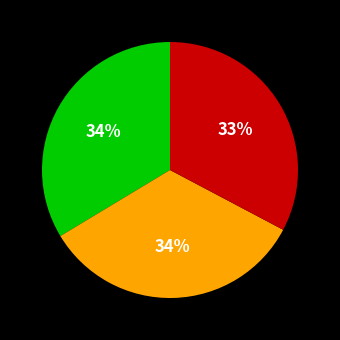

Does any single category account for the majority?

No